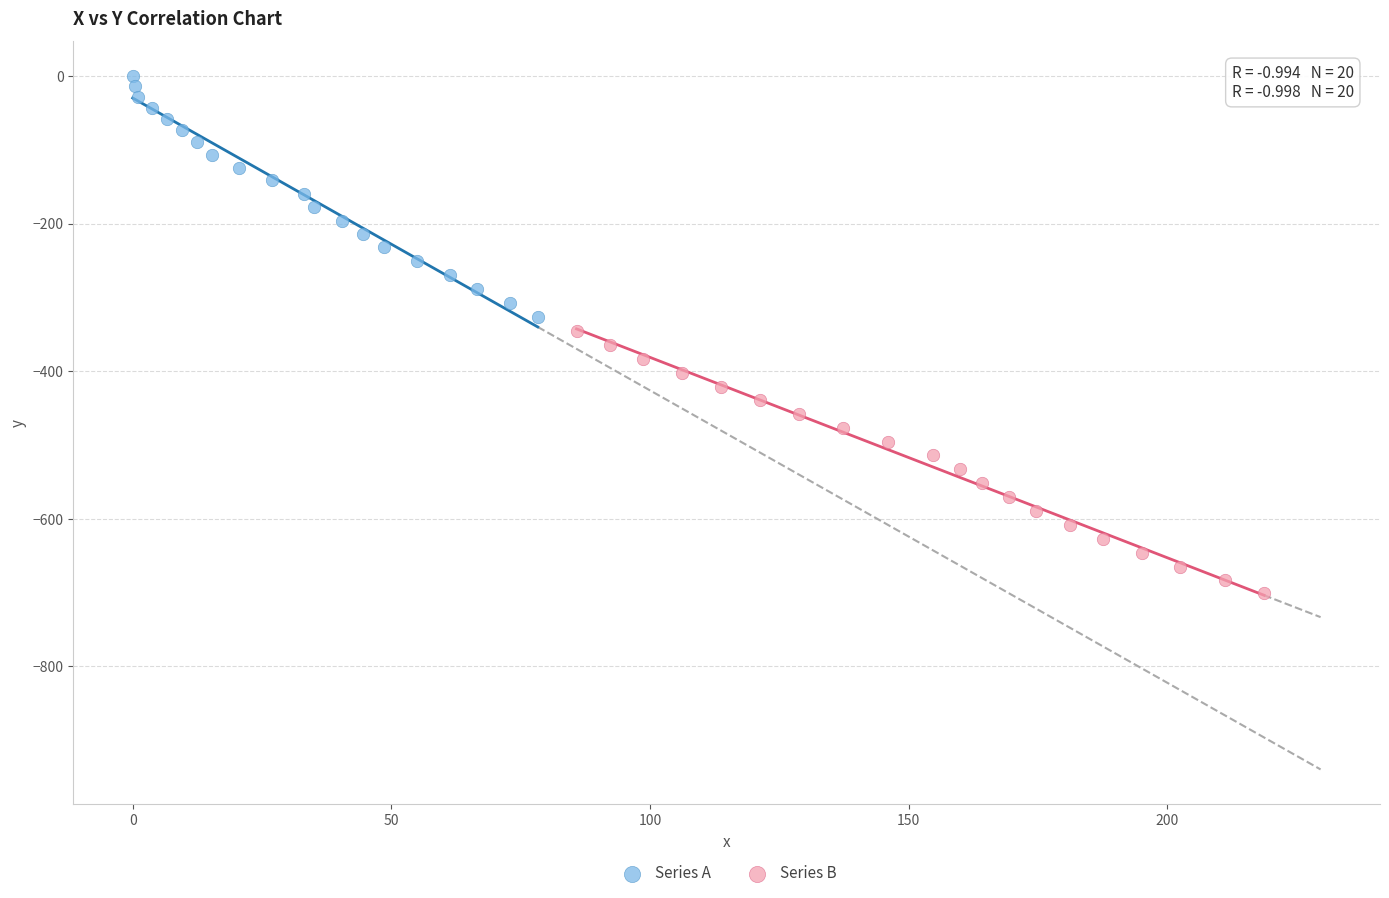

Which series has the largest Y range (max minus min)?

Series B